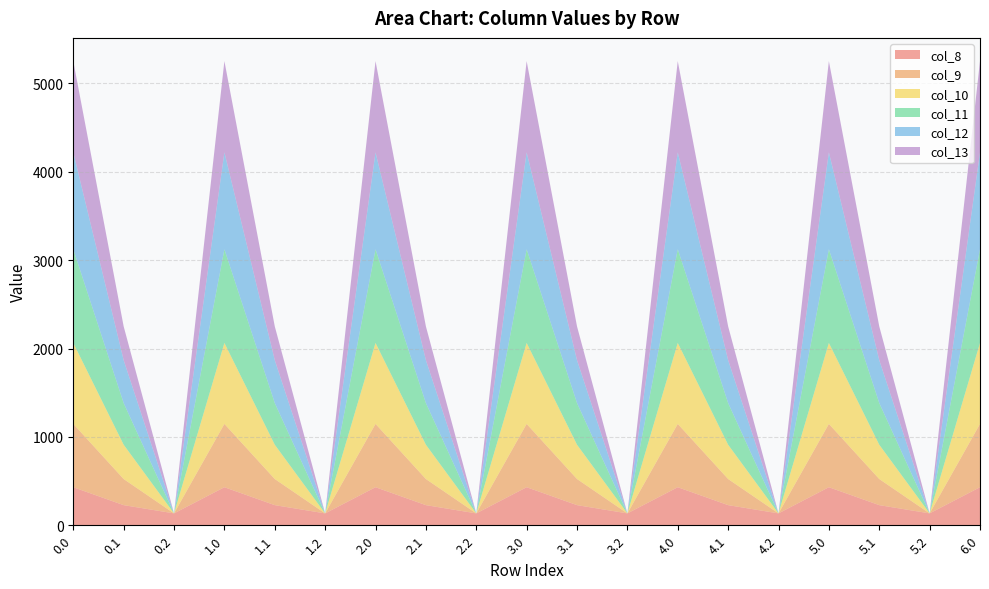

How many series are shown in this chart?

6